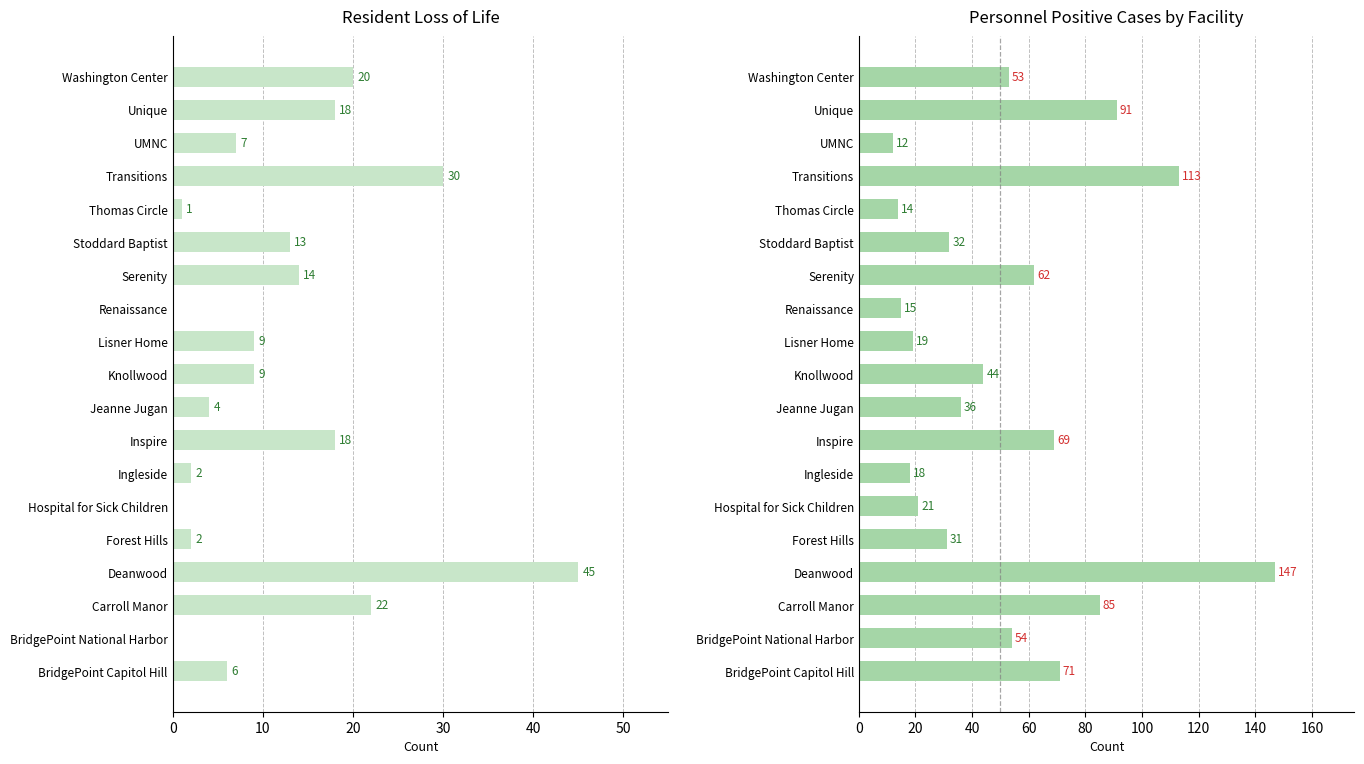

The Personnel Positive Cases series shows 13 at Hospital for Sick Children. True or false?

False